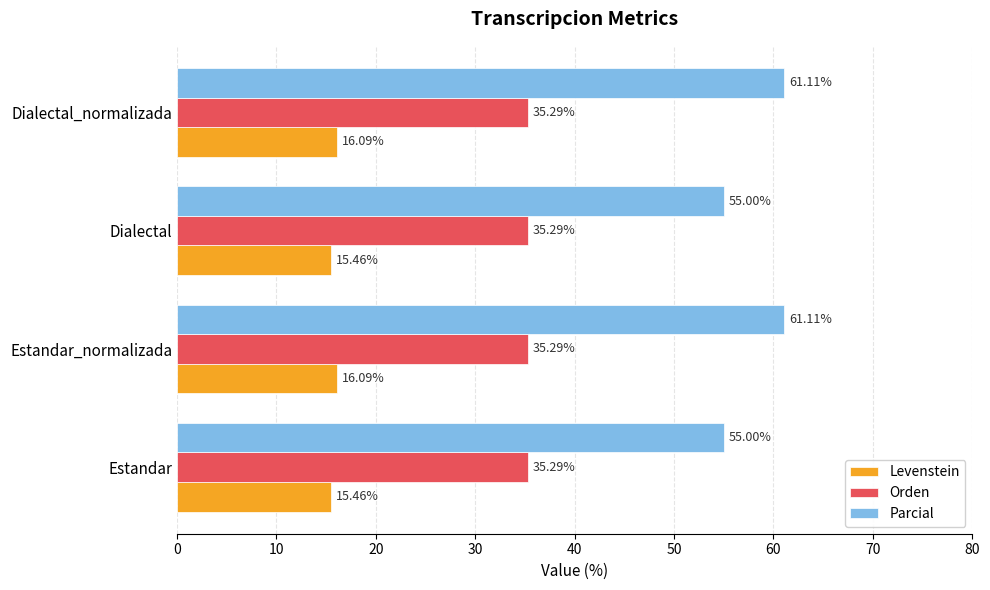

Which series has the largest range (max minus min)?

Parcial